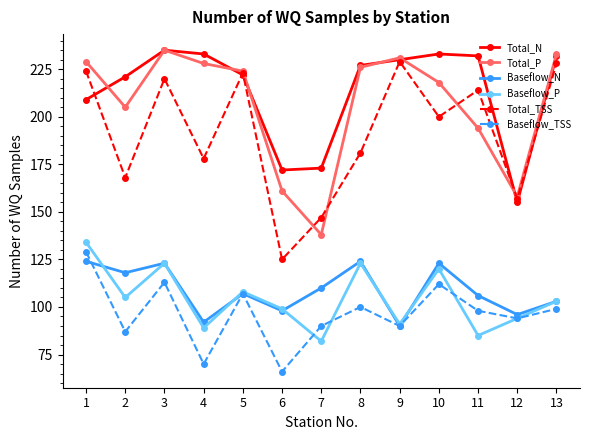

Where do Total_TSS and Total_N first cross each other?

1 and 2